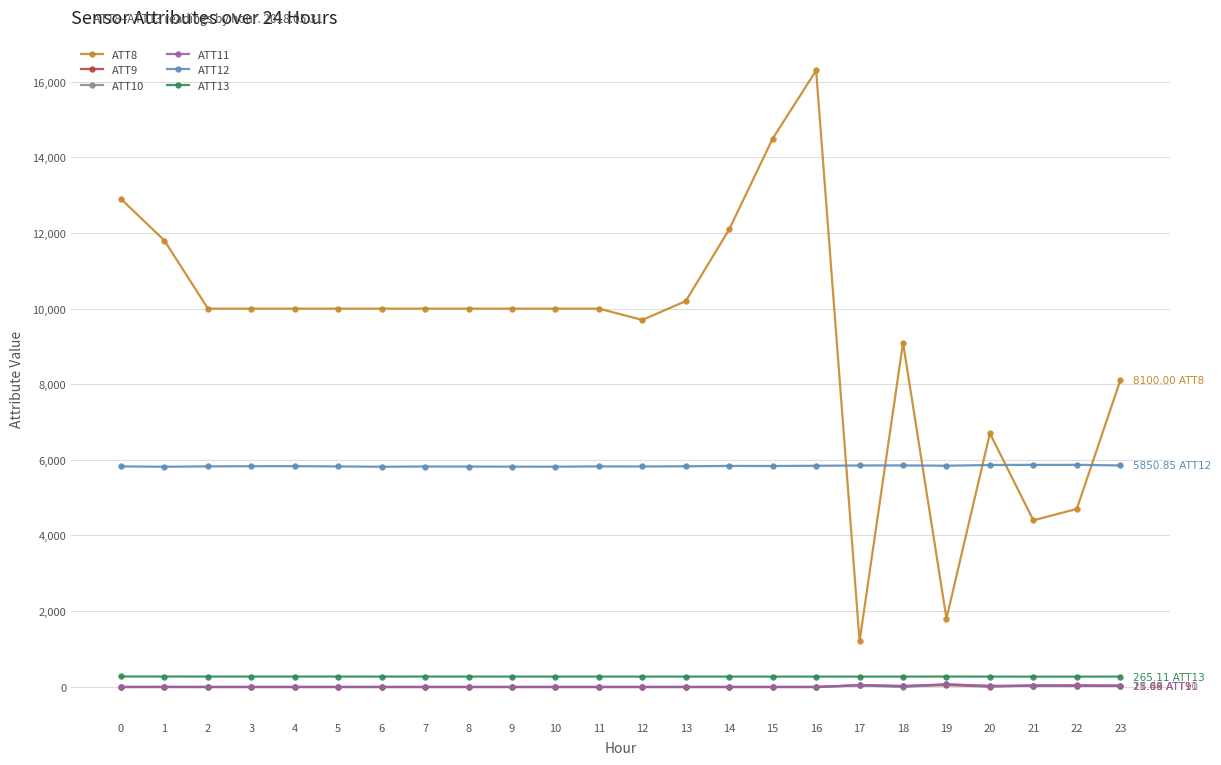

The value of ATT12 at 2 is 3595.9. True or false?

False